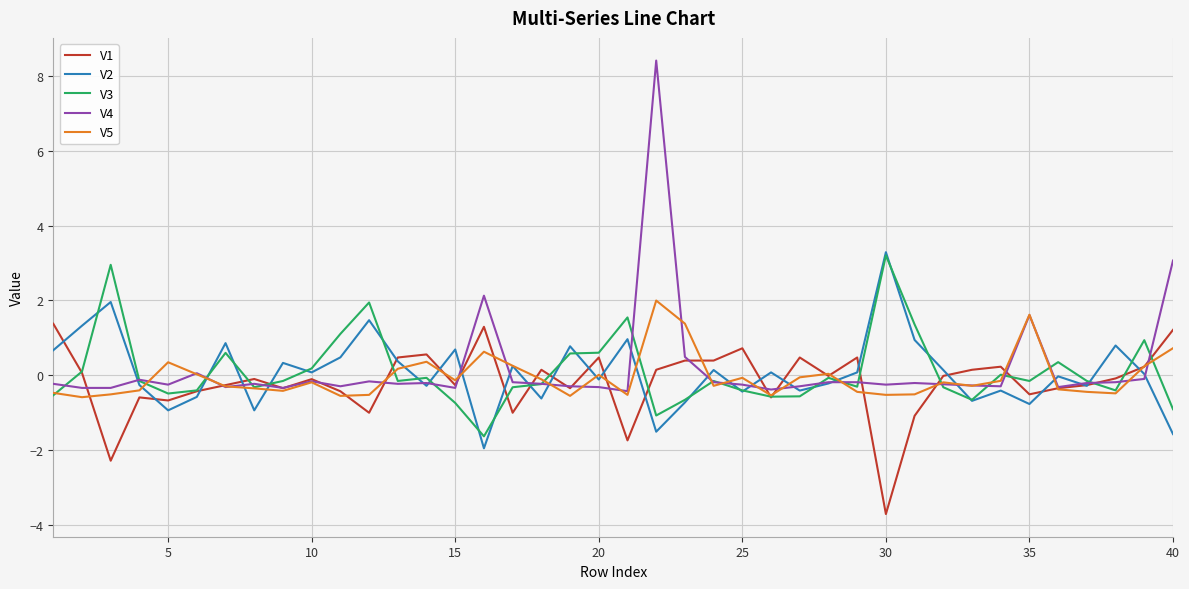

What is the maximum value shown in the chart?

8.4